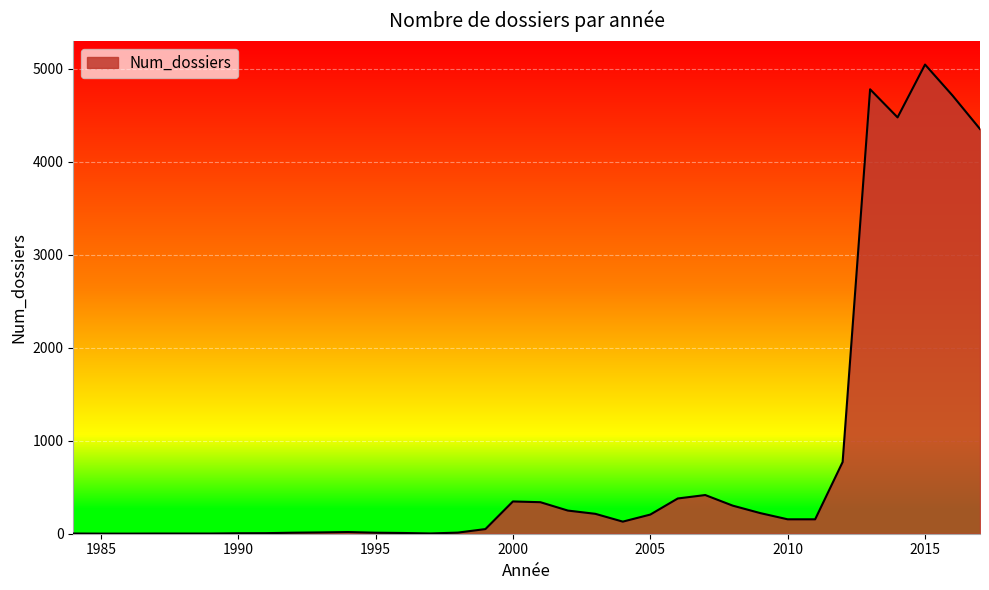

What is the difference between the maximum and minimum values?

5044